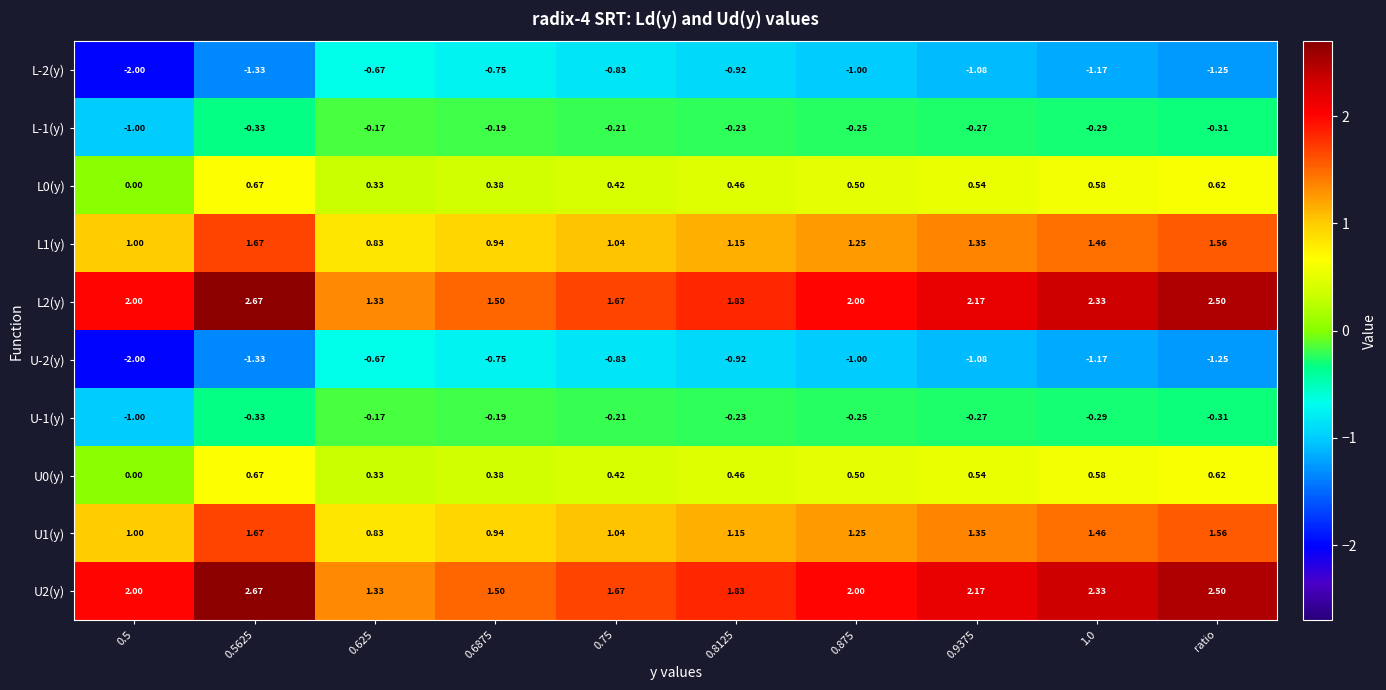

Is the value of U-1(y) at 0.9375 greater than the value of L0(y) at ratio?

No